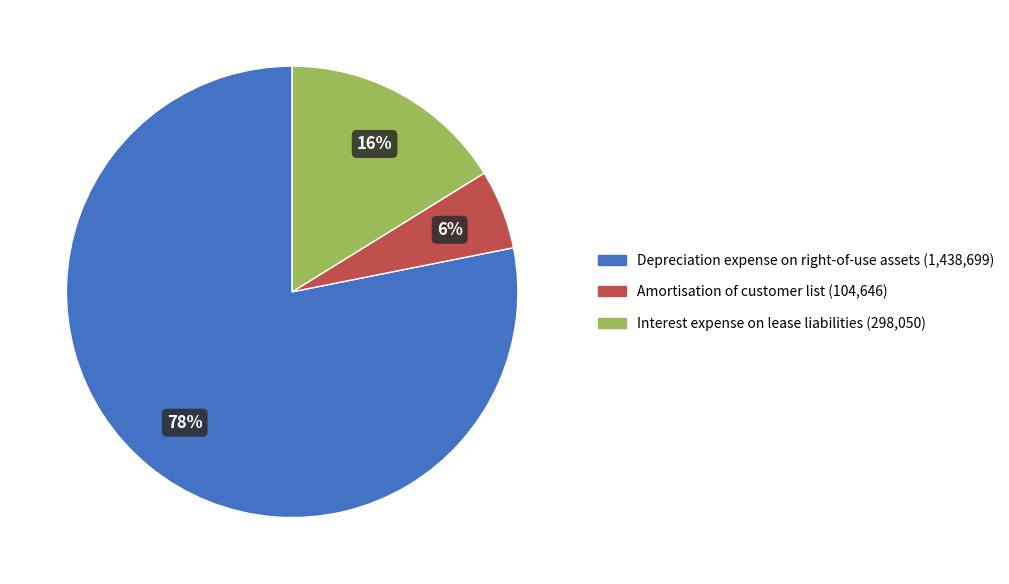

Which category accounts for the majority?

Depreciation expense on right-of-use assets